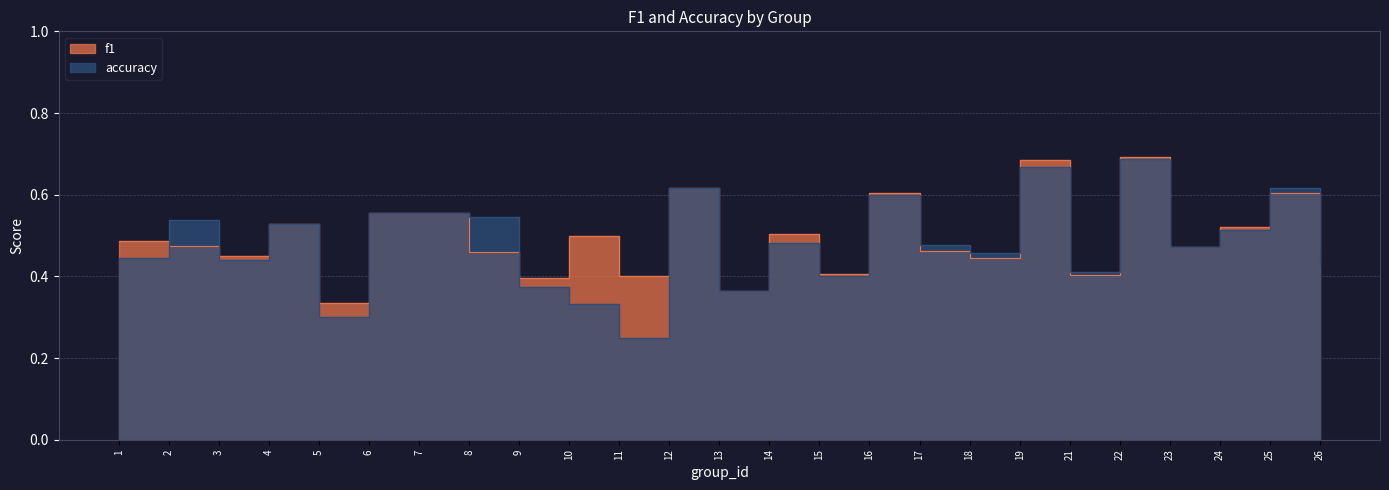

At which category is the sum across all series the highest?

22